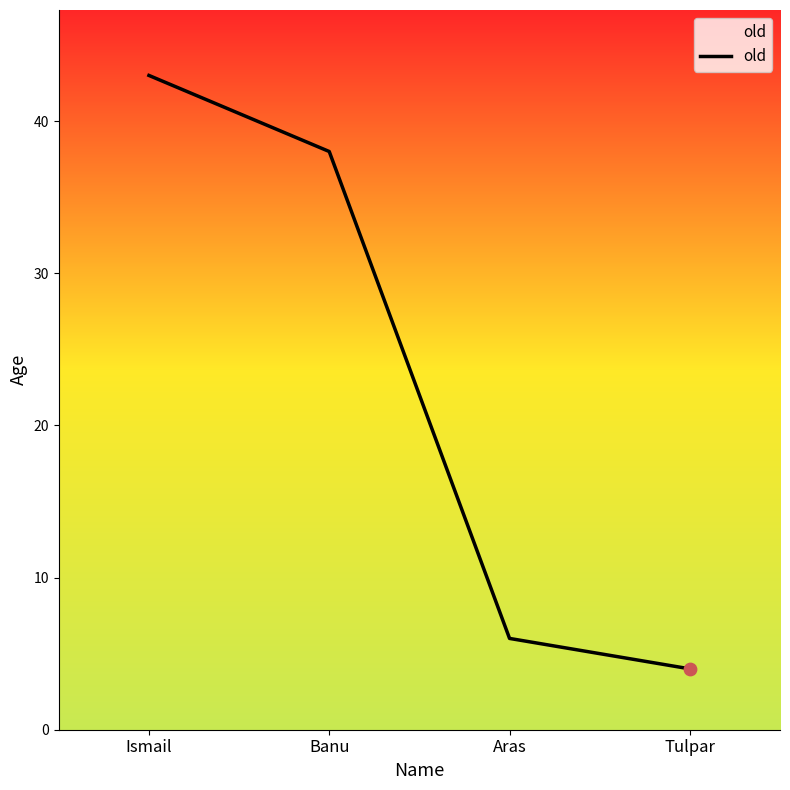

Approximately how many times larger is the value at Aras compared to Banu?

0.2